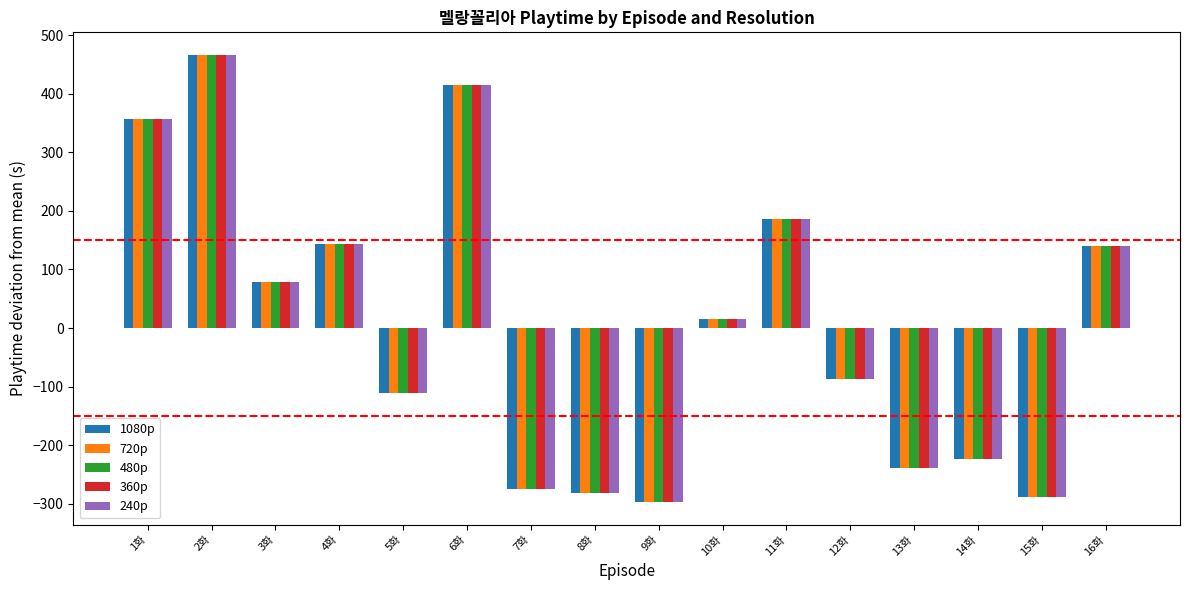

At which label does 1080p first exceed 15?

1화